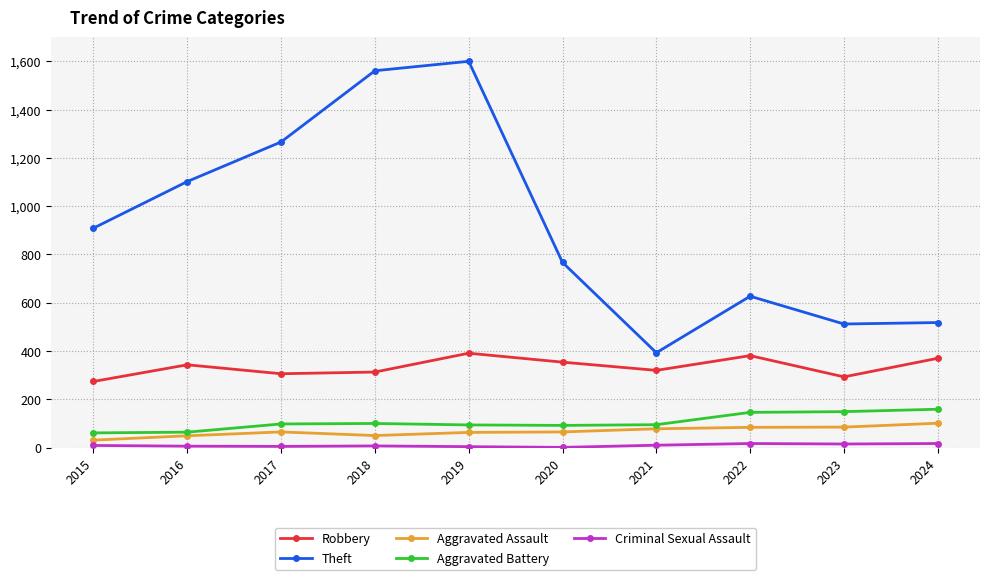

True or false: Aggravated Battery has a value of 149 at 2023.

True